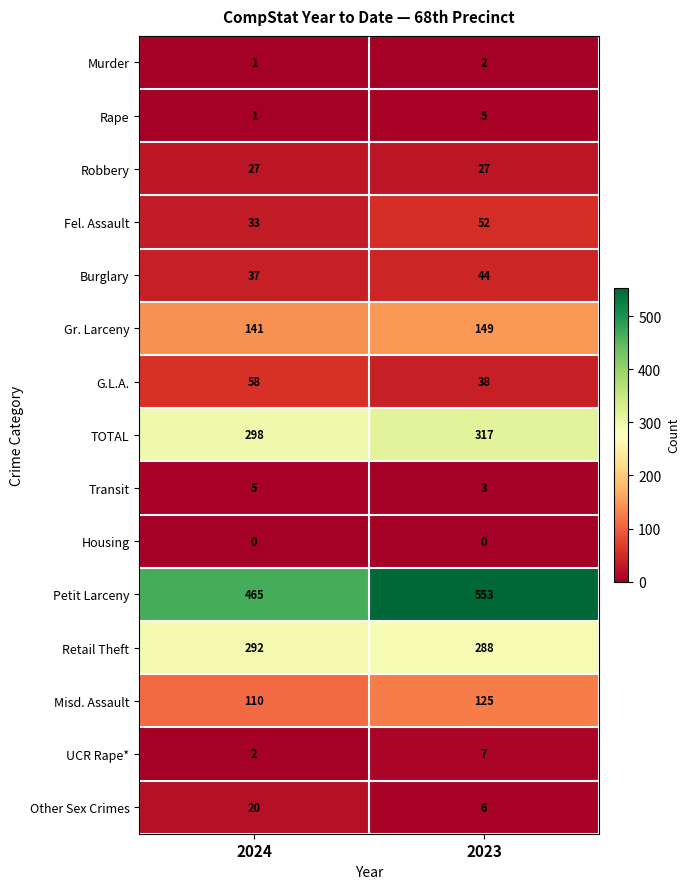

Which label corresponds to the largest value in the chart?

2023